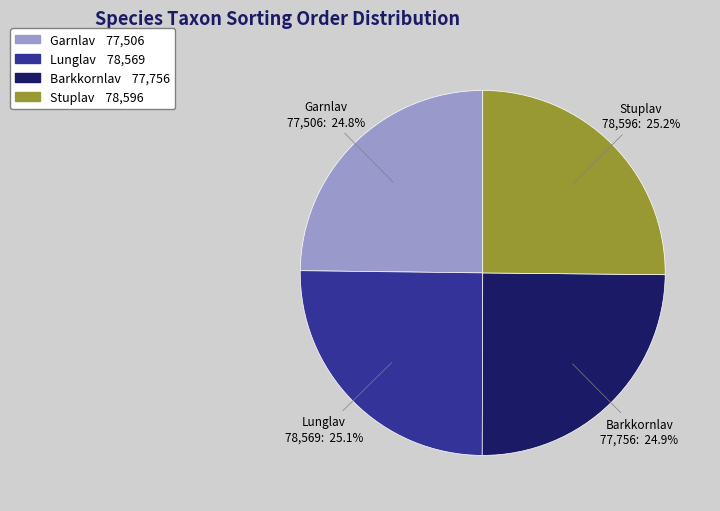

Is there any slice that represents more than half of the pie?

No